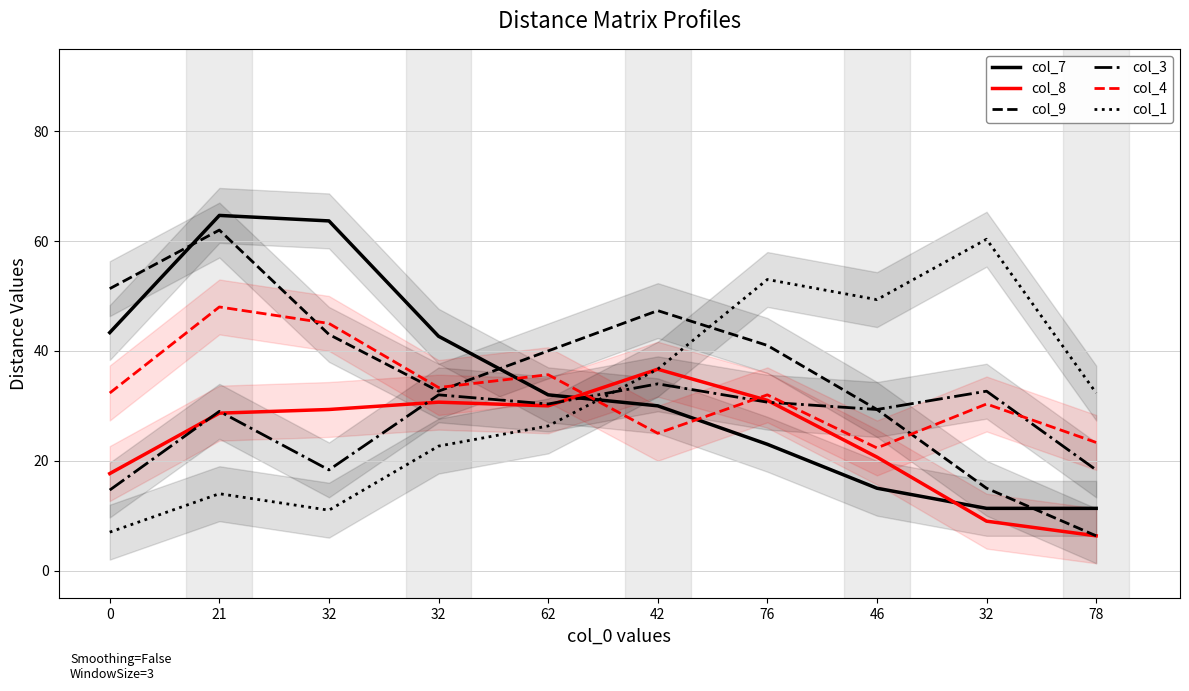

True or false: col_8 has a value of 8.8 at 0.

False